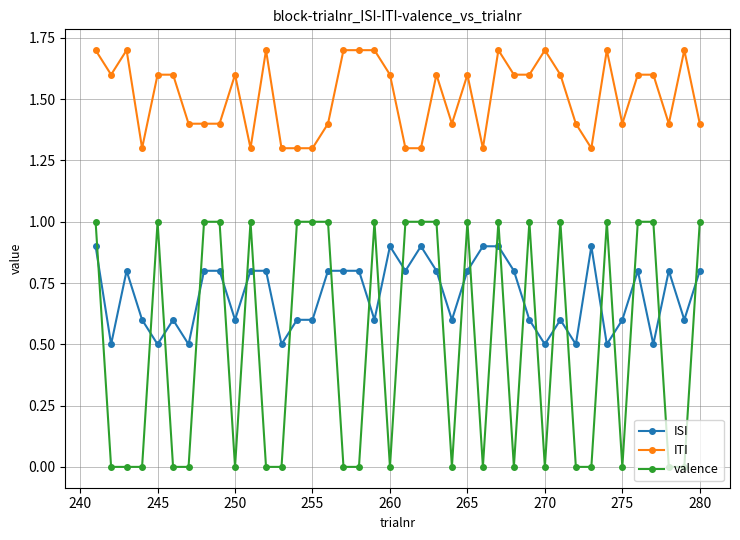

Which series has the largest range (max minus min)?

valence